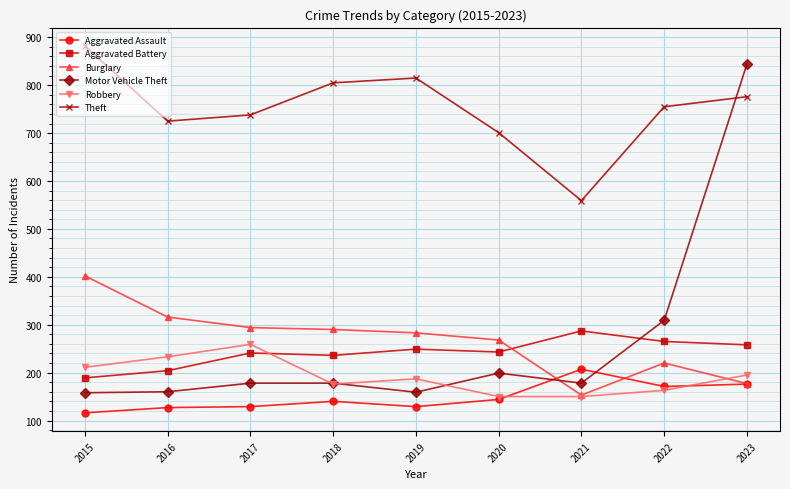

How many values in the Aggravated Battery series are below 243?

4